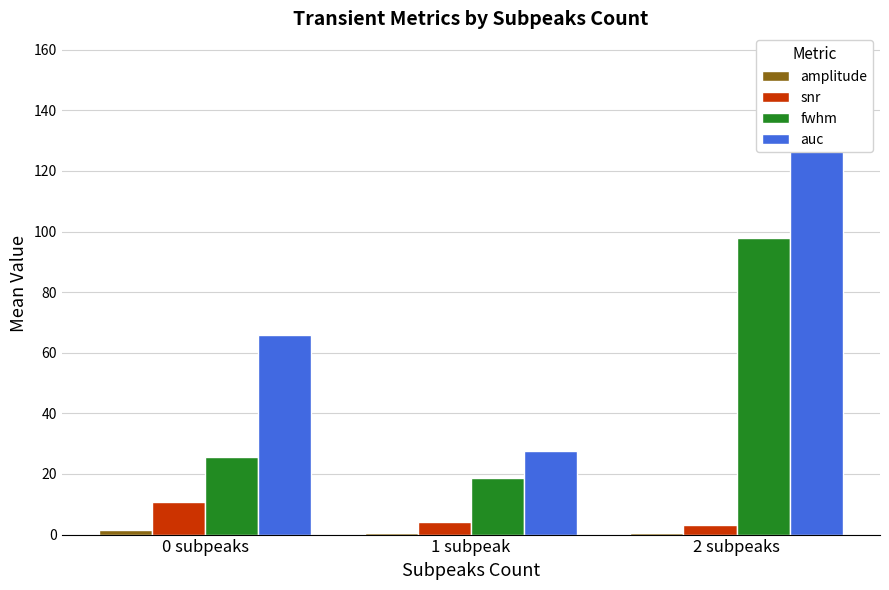

Reading right to left, transcribe all the data shown in this chart.

amplitude: 2 subpeaks=0.5	1 subpeak=0.6	0 subpeaks=1.6
snr: 2 subpeaks=3.2	1 subpeak=4.3	0 subpeaks=10.7
fwhm: 2 subpeaks=97.9	1 subpeak=18.8	0 subpeaks=25.5
auc: 2 subpeaks=157.6	1 subpeak=27.6	0 subpeaks=65.7